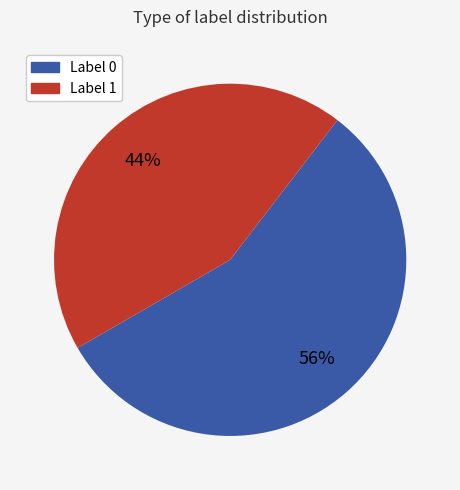

True or false: Label 1 accounts for 44% of the total.

True